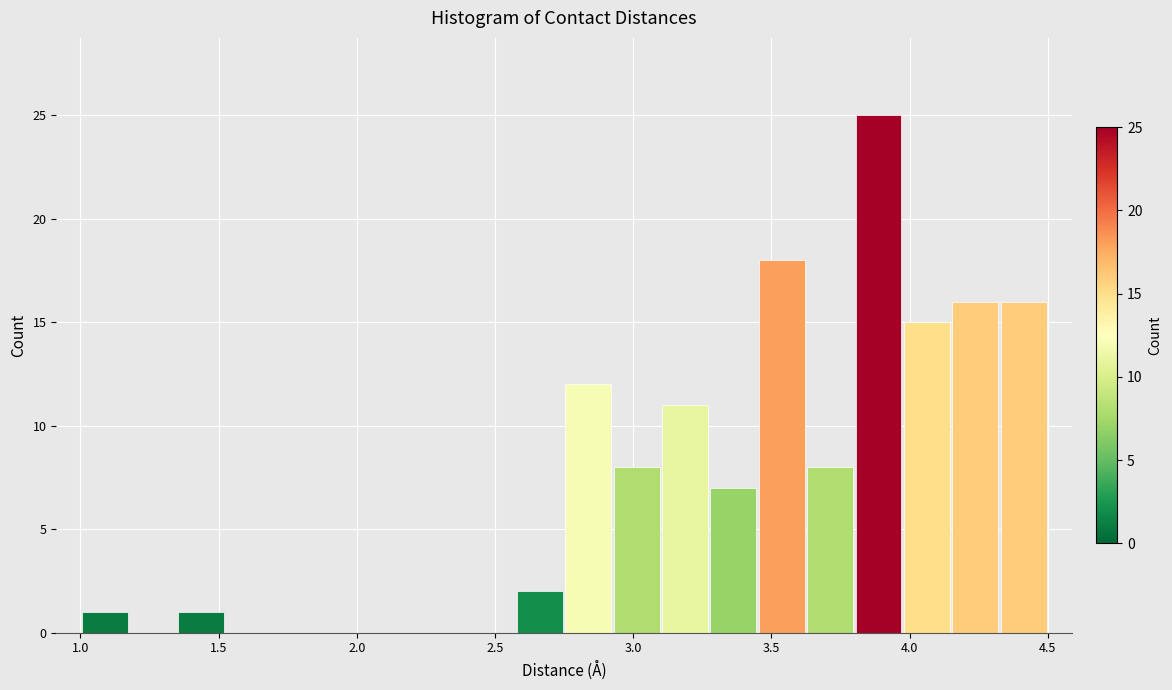

Read against the x-axis, roughly where is the centre of the tallest bar?

3.90